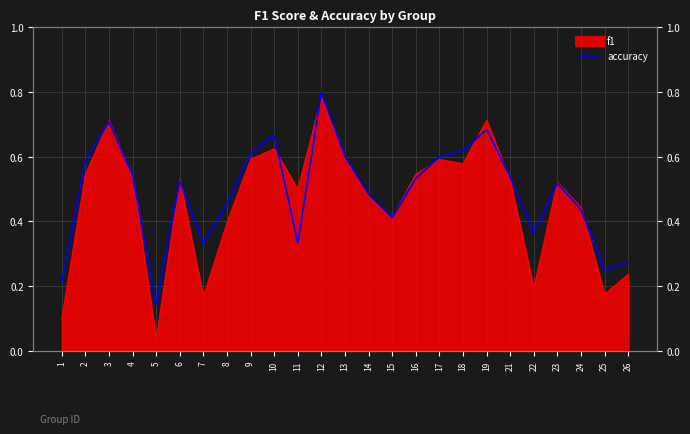

True or false: the data shows 0.8 at 12.

True